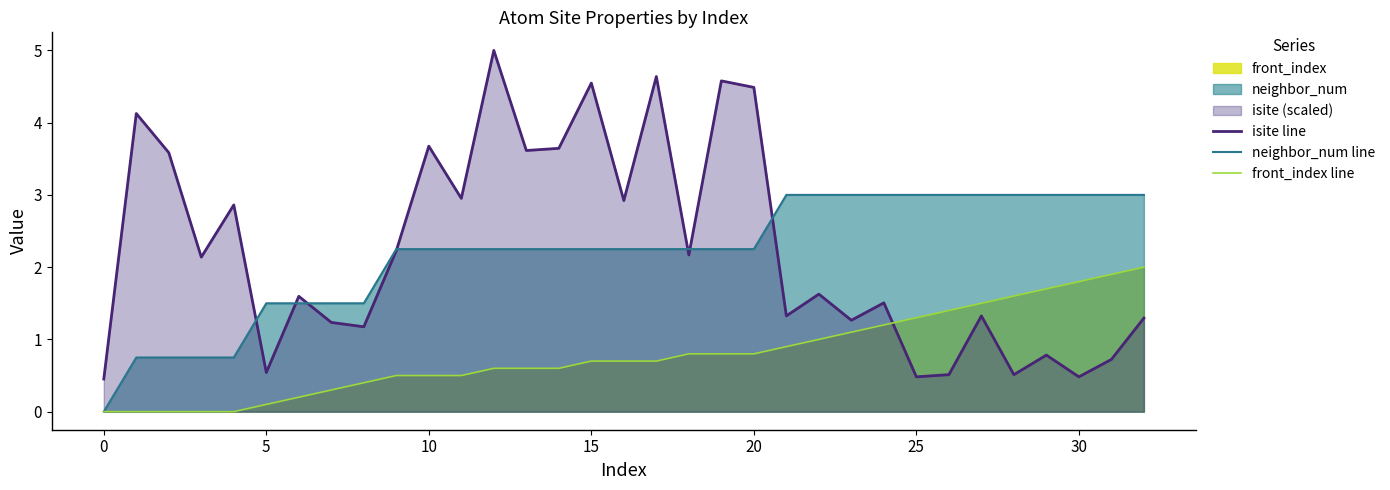

What is the value of the front_index line point at the 12th from the left?

0.5